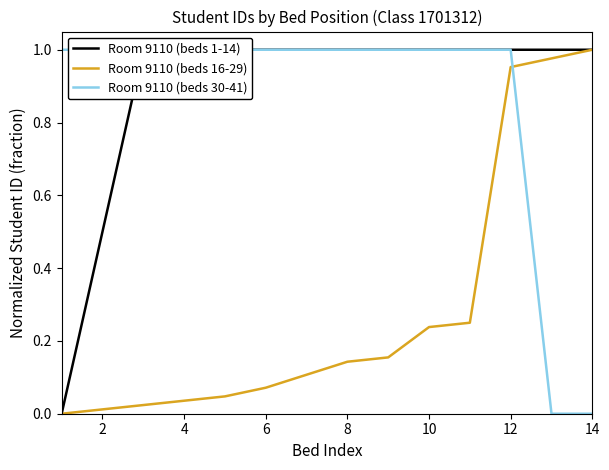

How many lines are shown in the chart?

3